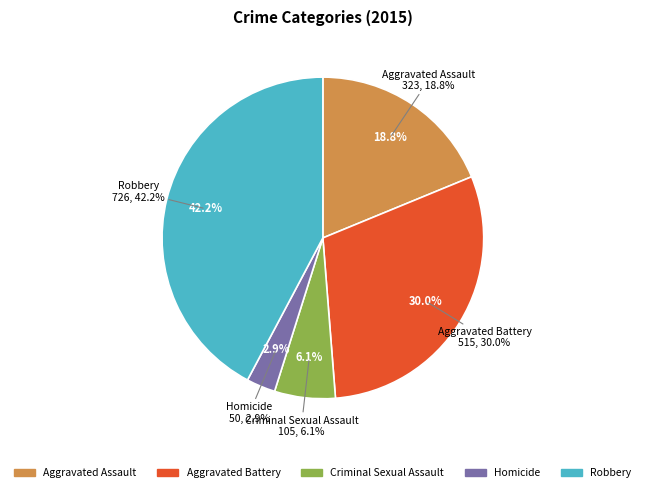

Between Robbery and Aggravated Assault, which is larger?

Robbery